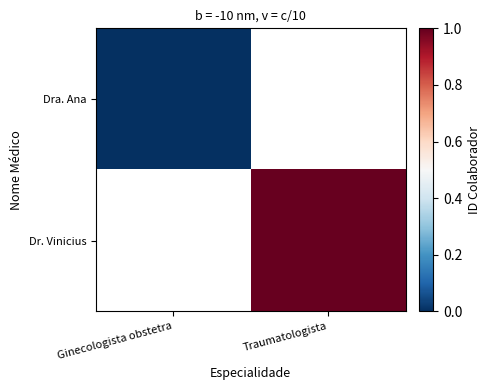

Is it true that Dr. Vinicius equals 1.0 at Traumatologista?

True